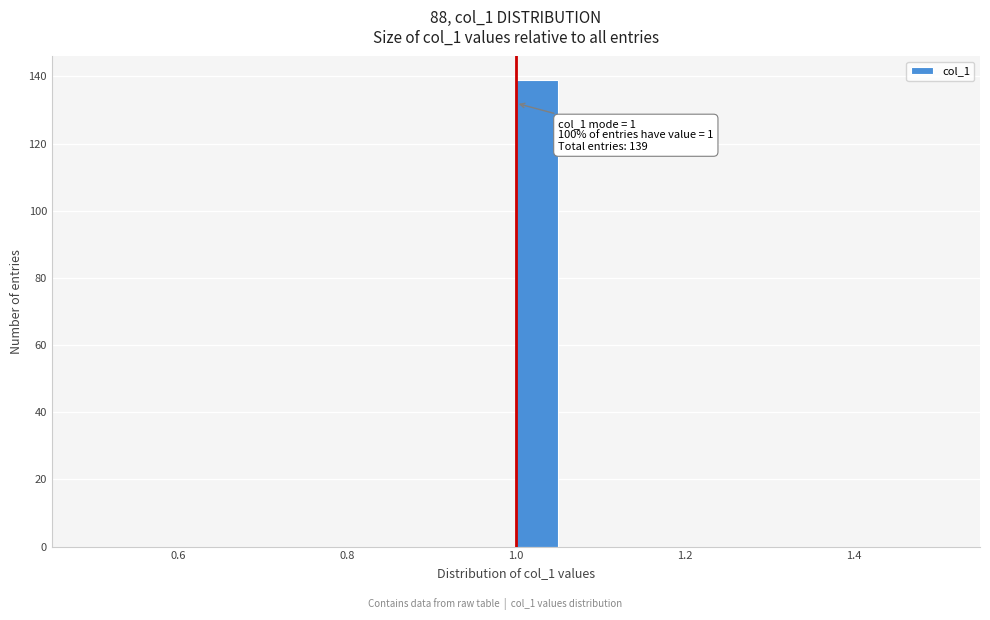

Read against the x-axis, roughly where is the centre of the tallest bar?

1.02